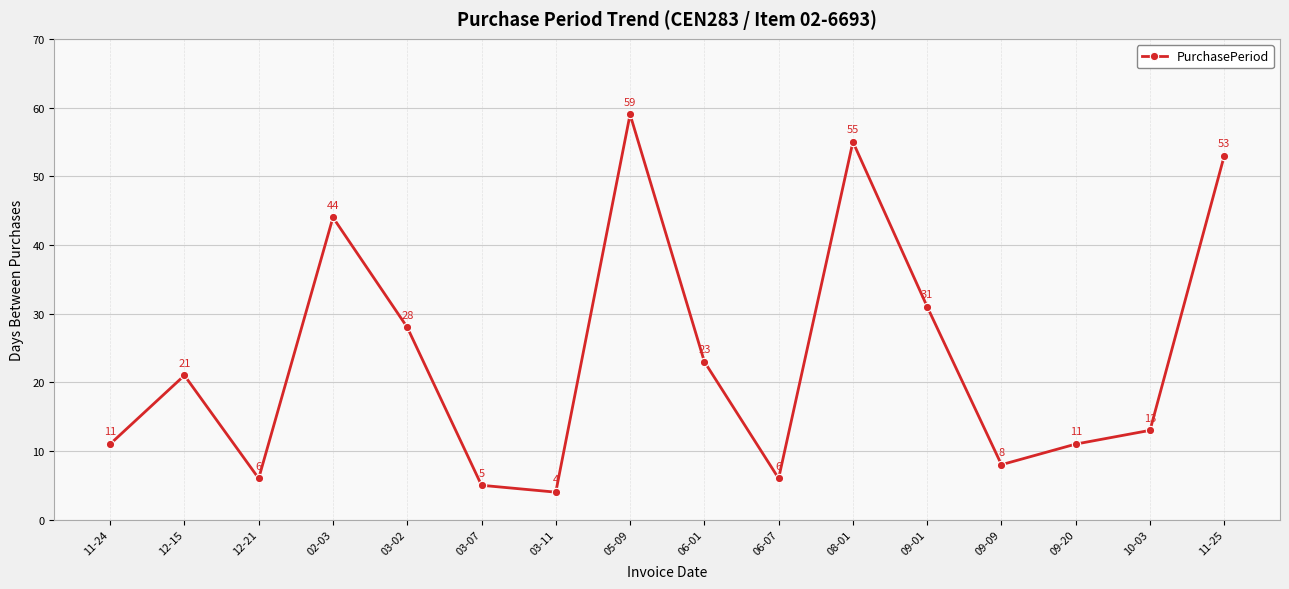

Reading left to right, transcribe all the data shown in this chart.

11	21	6	44	28	5	4	59	23	6	55	31	8	11	13	53